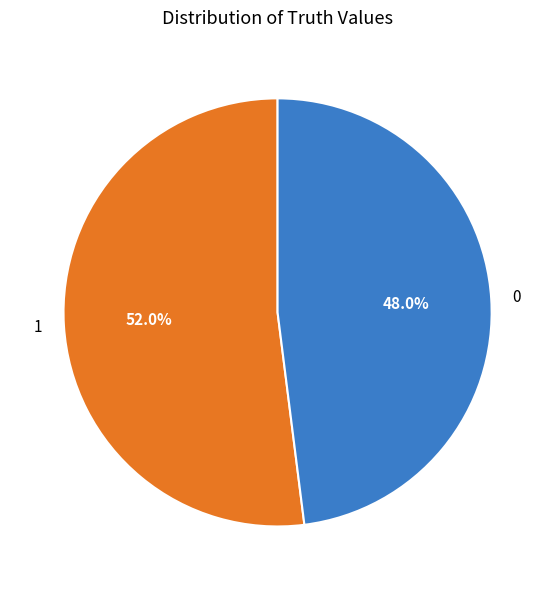

Between 0 and 1, which is larger?

1